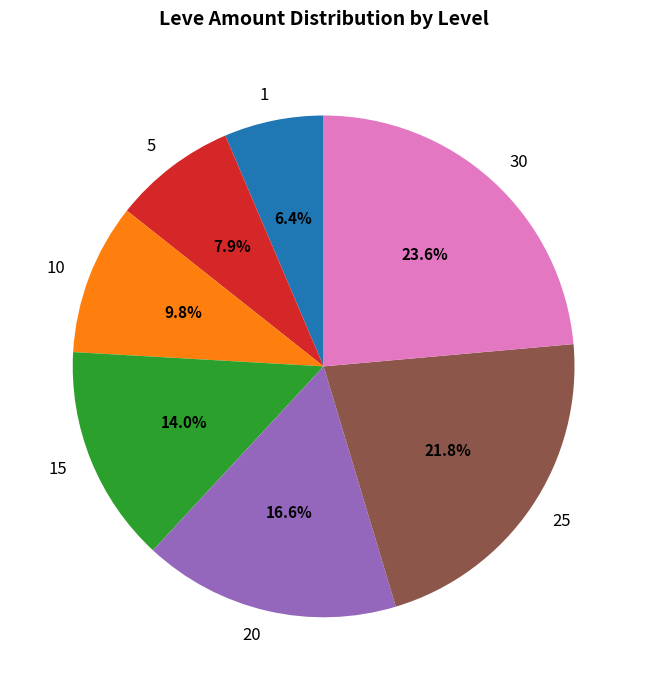

How much of the chart is everything except 10?

90.2%